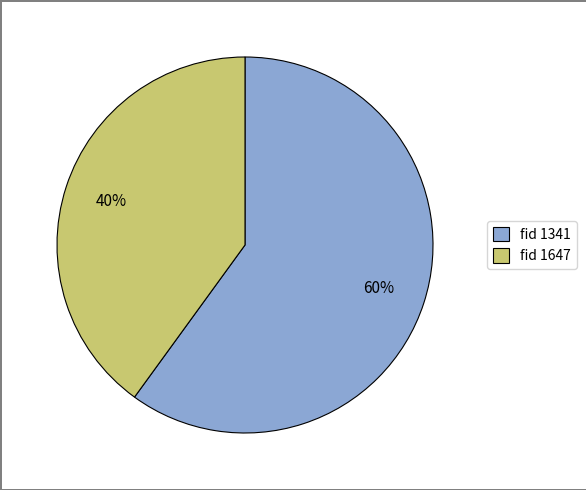

True or false: fid 1647 accounts for 28% of the total.

False